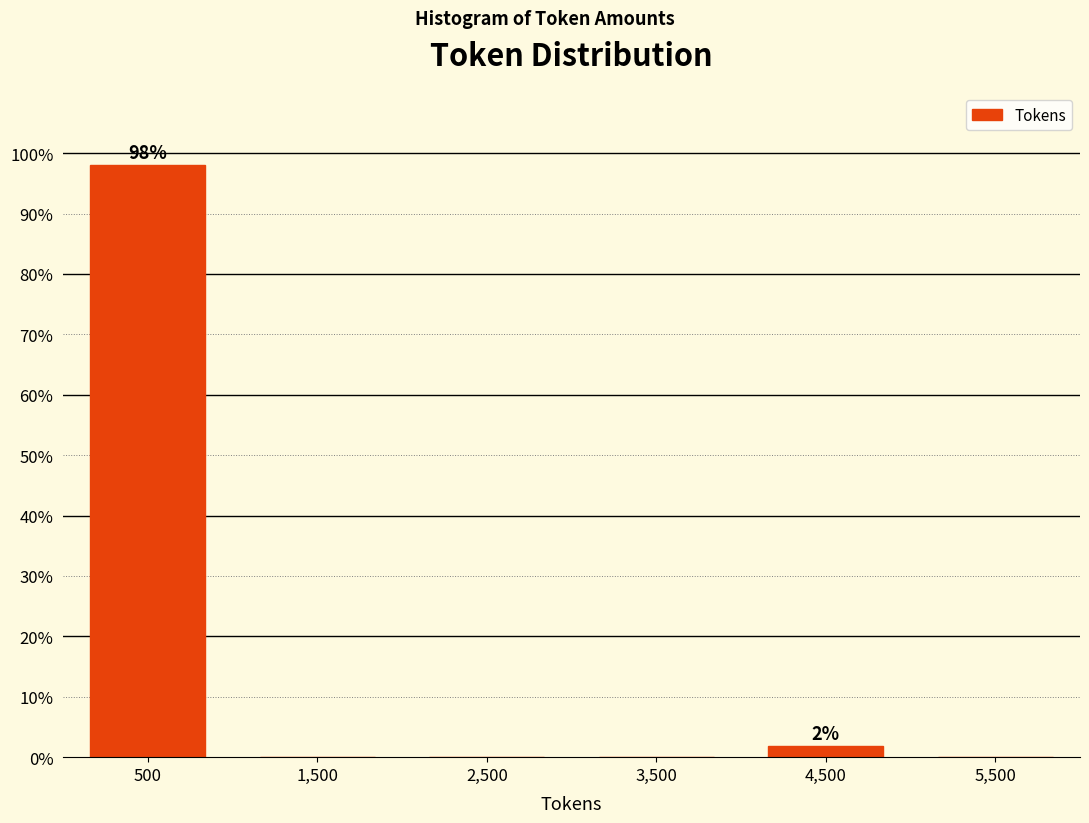

Which range on the x-axis has the tallest bar?

0 to 1000